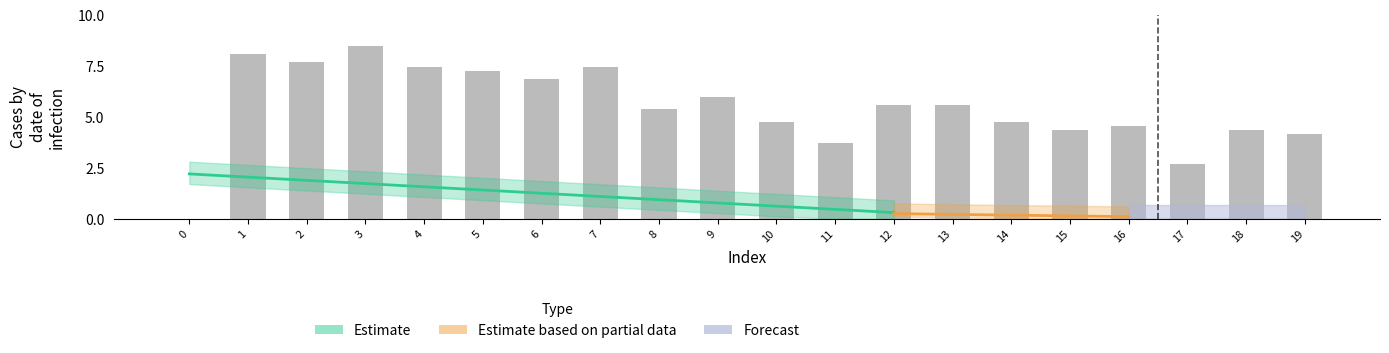

Reading left to right, transcribe all the data shown in this chart.

0=0.0	1=8.1	2=7.7	3=8.5	4=7.4	5=7.2	6=6.8	7=7.4	8=5.4	9=6.0	10=4.8	11=3.7	12=5.6	13=5.6	14=4.8	15=4.3	16=4.6	17=2.7	18=4.3	19=4.1